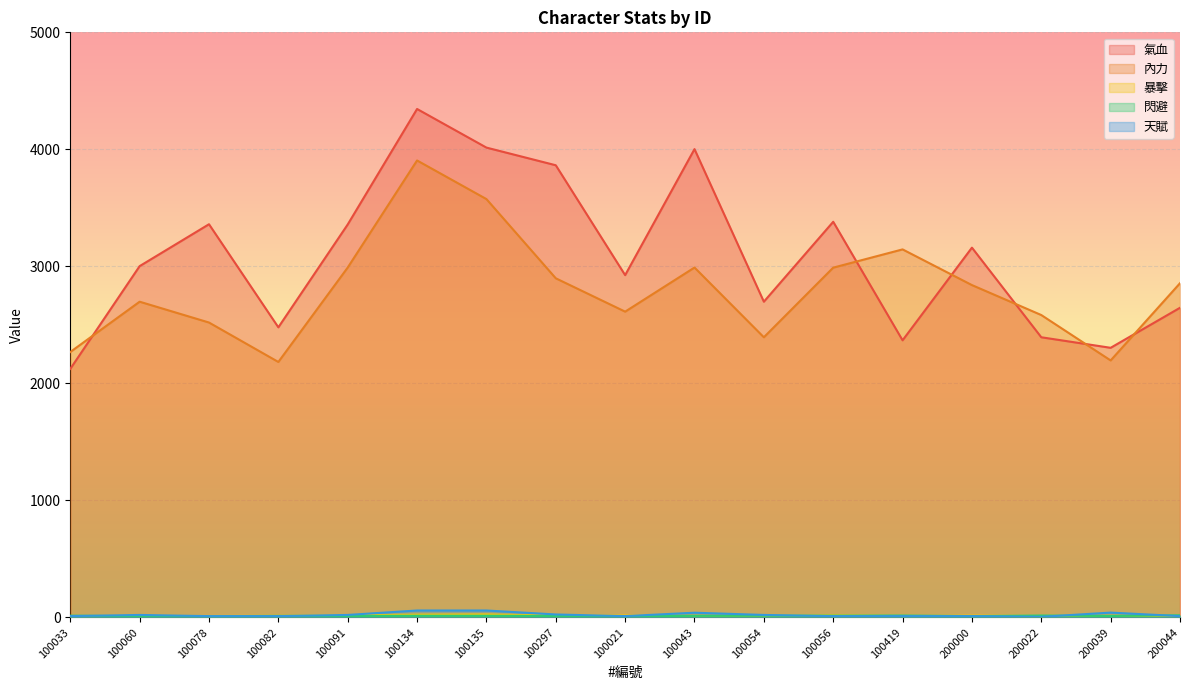

True or false: 天賦 and 暴擊 intersect in this chart.

True